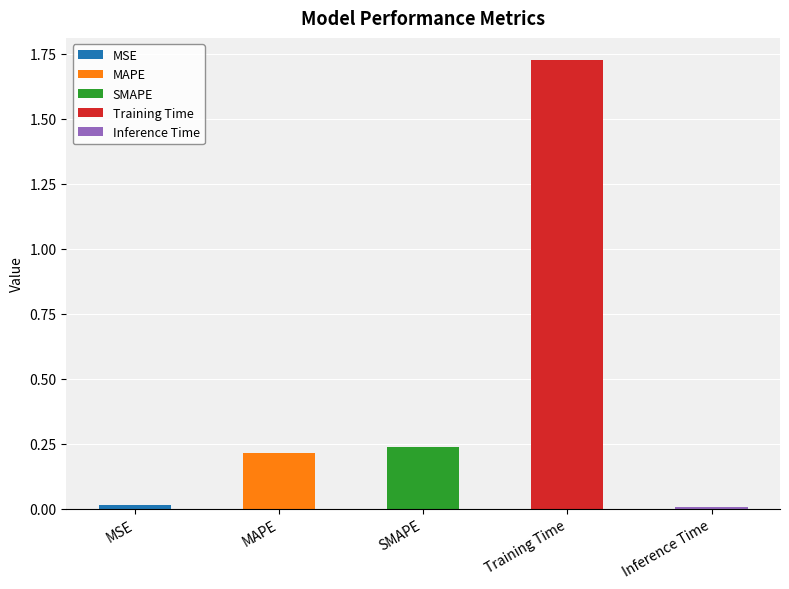

The value at MSE is 0.0. True or false?

True